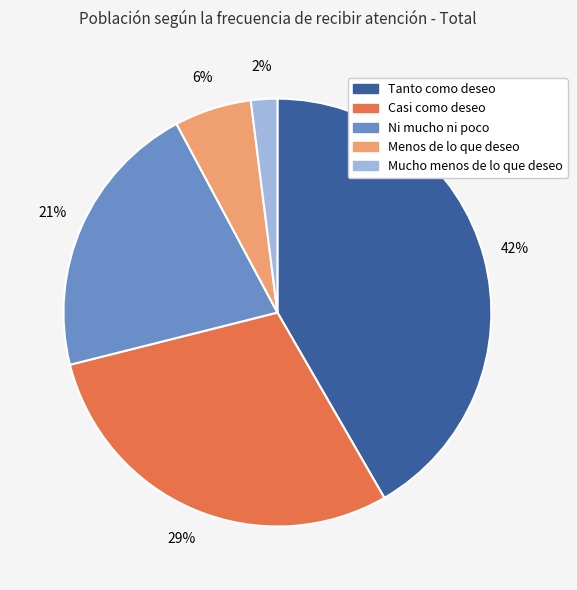

Is it true that Mucho menos de lo que deseo is 2% of the pie?

True